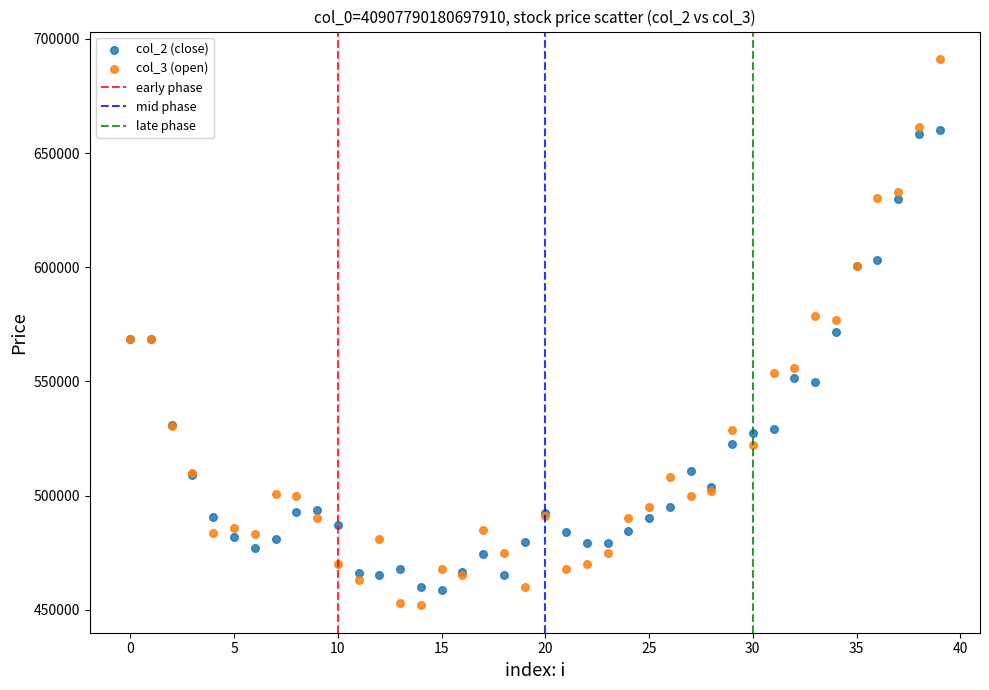

Which series has the widest spread of Y values?

col_3 (open)